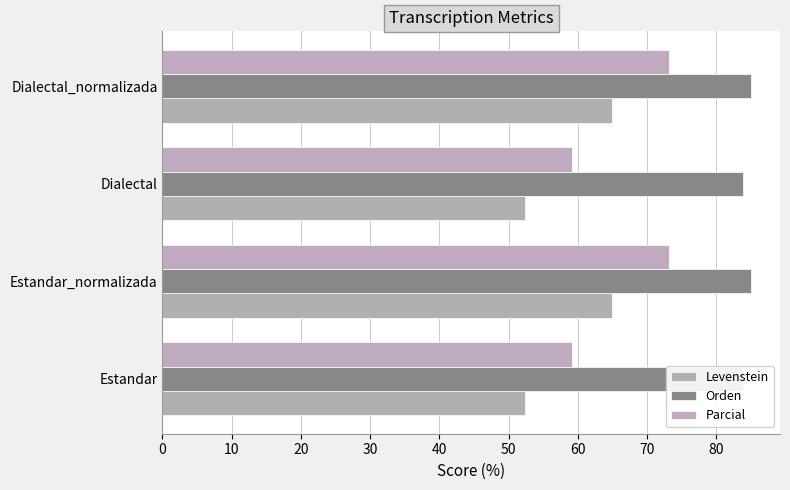

Which series has the largest total across all categories?

Orden